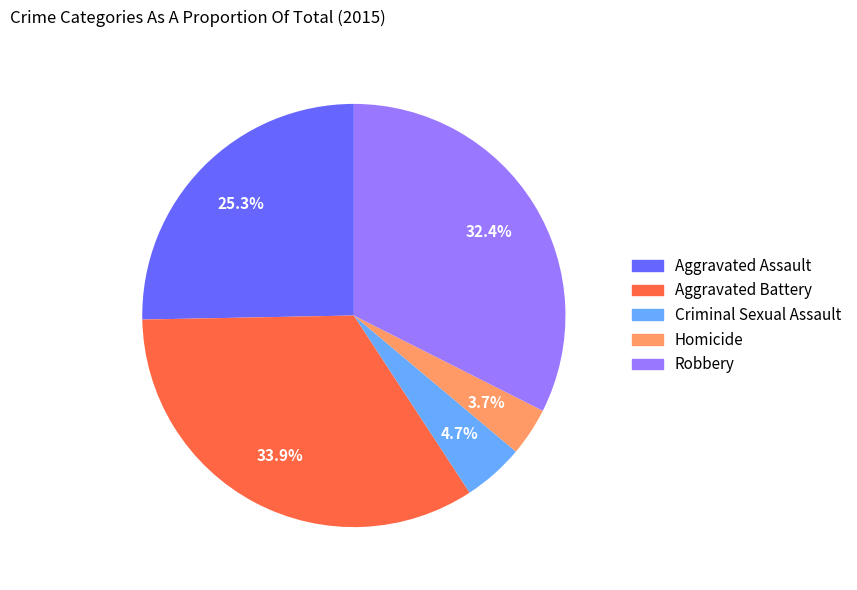

Count the number of slices in the pie.

5